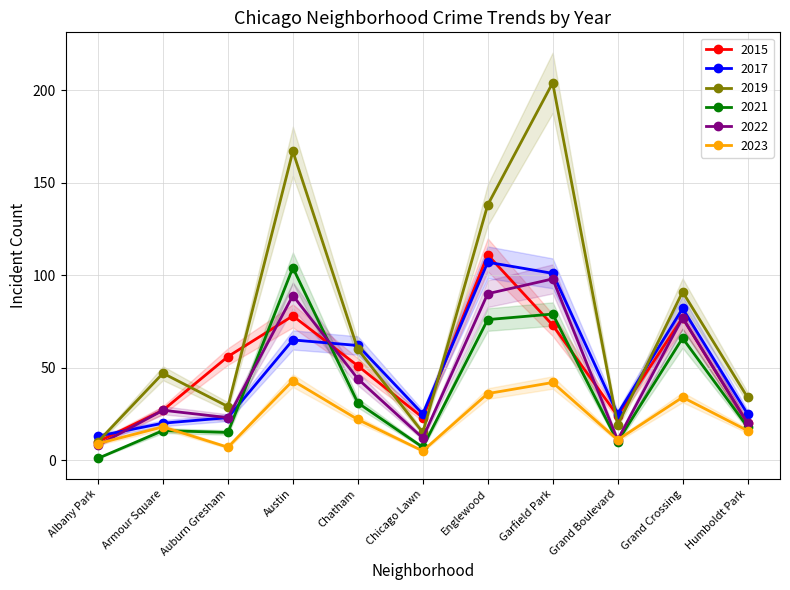

Reading left to right, what are all the values shown in this chart?

2015: 10	27	56	78	51	23	111	73	24	77	20
2017: 13	20	23	65	62	25	107	101	25	82	25
2019: 10	47	29	167	60	15	138	204	19	91	34
2021: 1	16	15	104	31	7	76	79	10	66	18
2022: 8	27	23	89	44	12	90	98	11	77	20
2023: 9	18	7	43	22	5	36	42	11	34	16